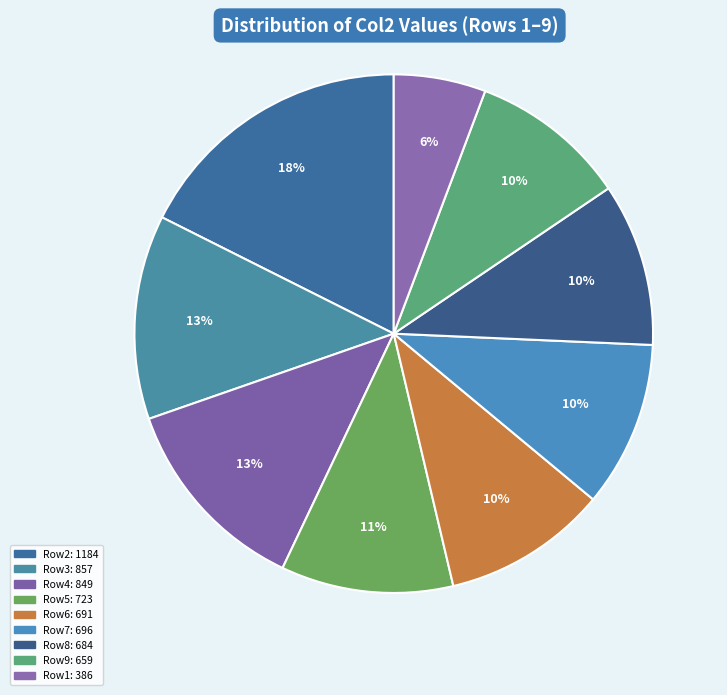

To the nearest percent, what is the average slice percentage?

11%